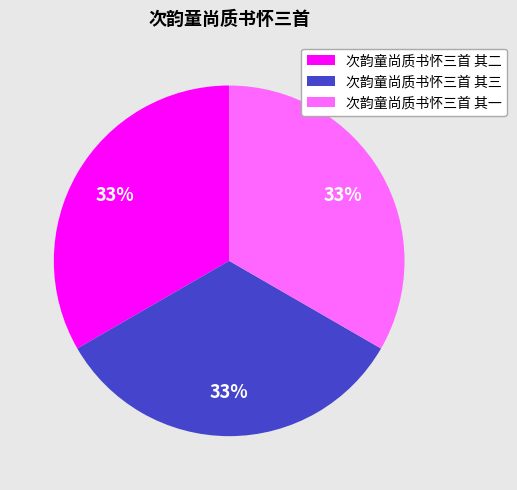

To the nearest percent, what portion does 次韵童尚质书怀三首 其二 represent?

33%